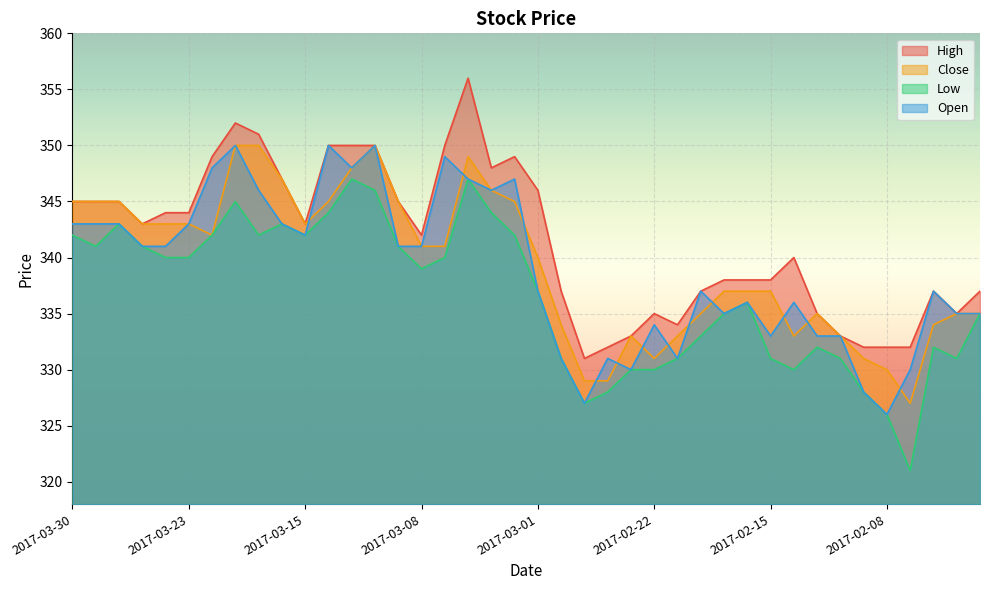

At which label is Open closest to 338?

2017-03-01